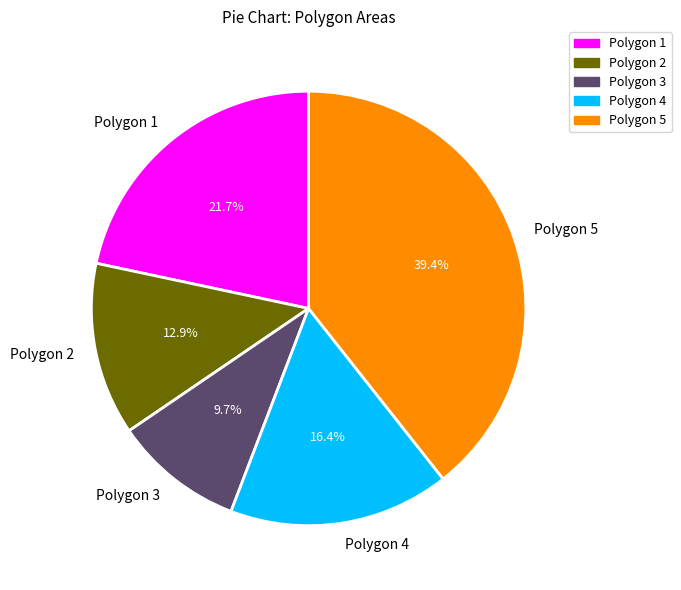

What is the total percentage of Polygon 1 and Polygon 4?

38.1%